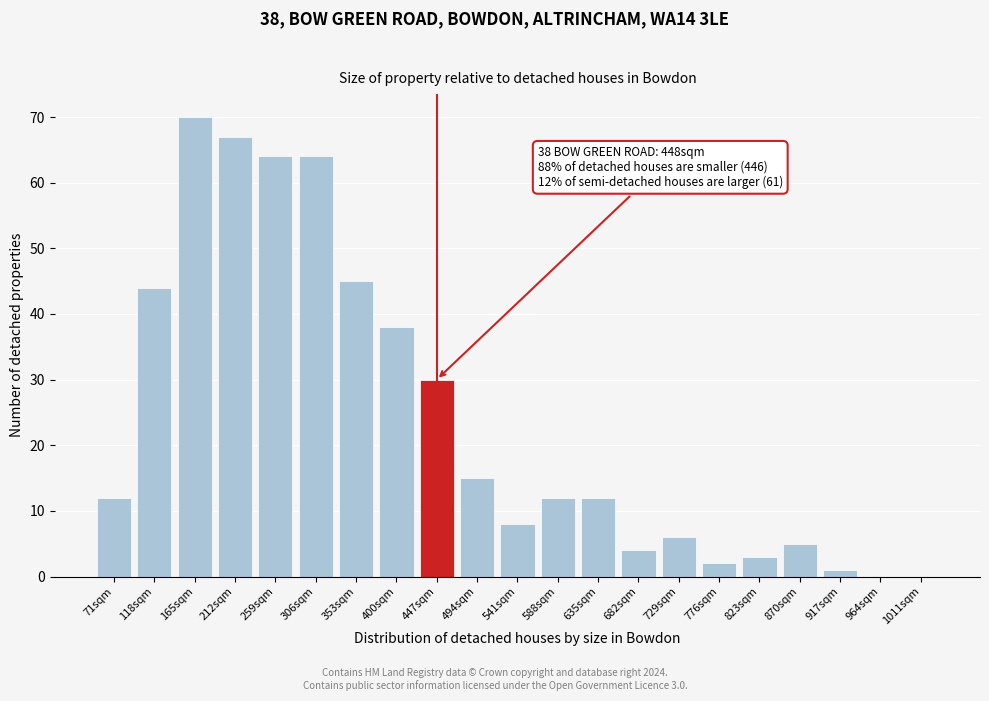

Reading left to right, transcribe all the data shown in this chart.

71sqm=12	118sqm=44	165sqm=70	212sqm=67	259sqm=64	306sqm=64	353sqm=45	400sqm=38	447sqm=30	494sqm=15	541sqm=8	588sqm=12	635sqm=12	682sqm=4	729sqm=6	776sqm=2	823sqm=3	870sqm=5	917sqm=1	964sqm=0	1011sqm=0